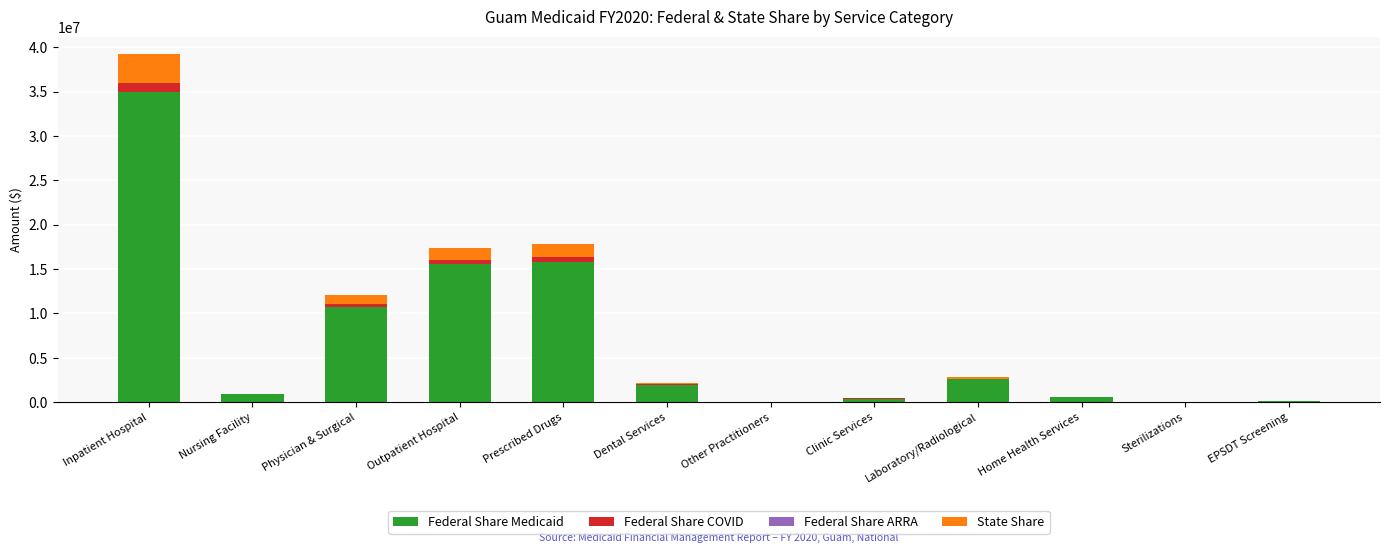

At which category is the sum across all series the highest?

Inpatient Hospital